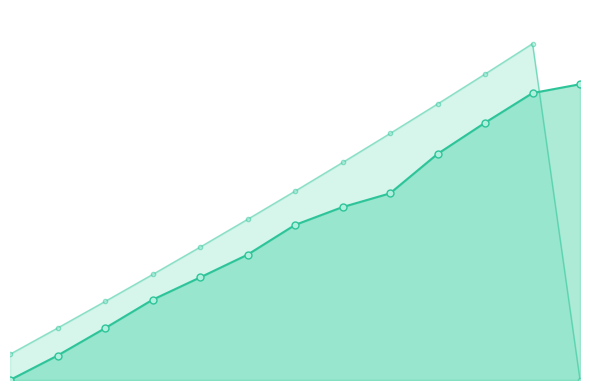

What are all the series names shown in the legend?

Portfolio Value, Required Value